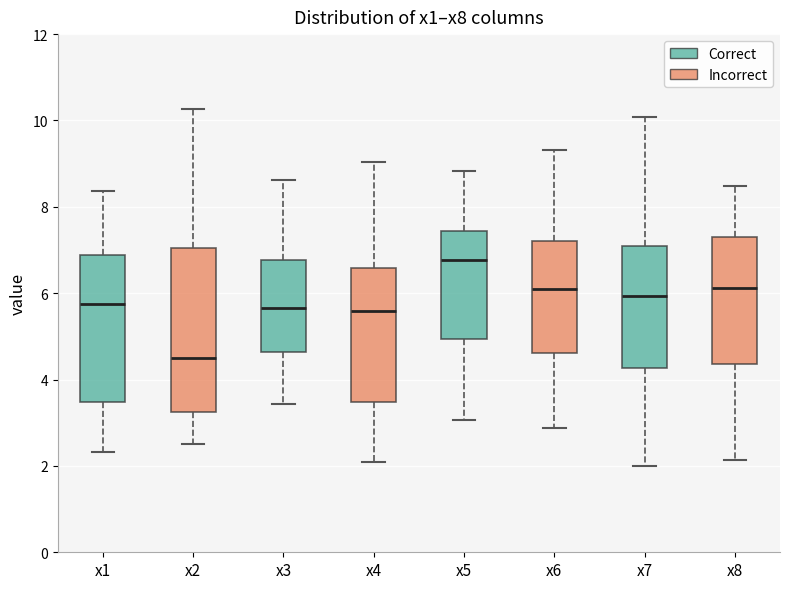

Reading left to right, read every box against the y-axis: the position of its median line, the range the box covers, and the ends of its whiskers. The values are not printed on the chart, so give them approximately, as read against the axis.

x1: median 5.8, box 3.4 to 6.8, whiskers 2.4 to 8.4
x2: median 4.4, box 3.2 to 7.0, whiskers 2.6 to 10.2
x3: median 5.6, box 4.6 to 6.8, whiskers 3.4 to 8.6
x4: median 5.6, box 3.4 to 6.6, whiskers 2.0 to 9.0
x5: median 6.8, box 5.0 to 7.4, whiskers 3.0 to 8.8
x6: median 6.2, box 4.6 to 7.2, whiskers 2.8 to 9.4
x7: median 6.0, box 4.2 to 7.0, whiskers 2.0 to 10.0
x8: median 6.2, box 4.4 to 7.4, whiskers 2.2 to 8.4